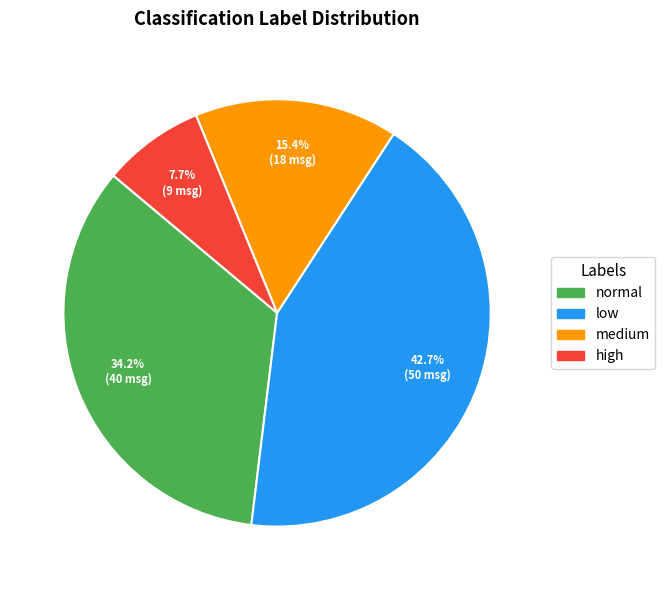

True or false: high accounts for 45% of the total.

False